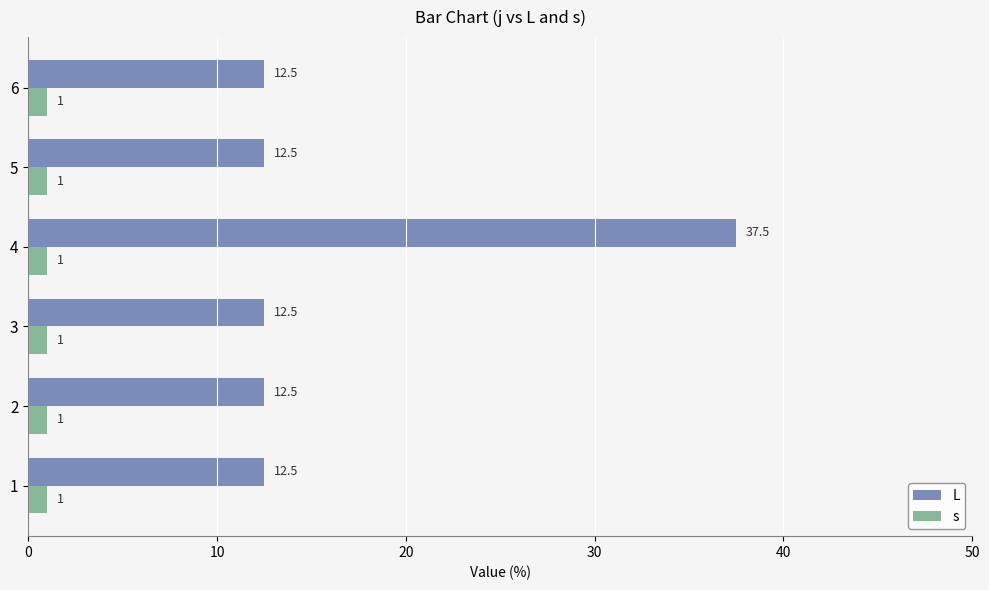

Read the s value at 3.

1.0